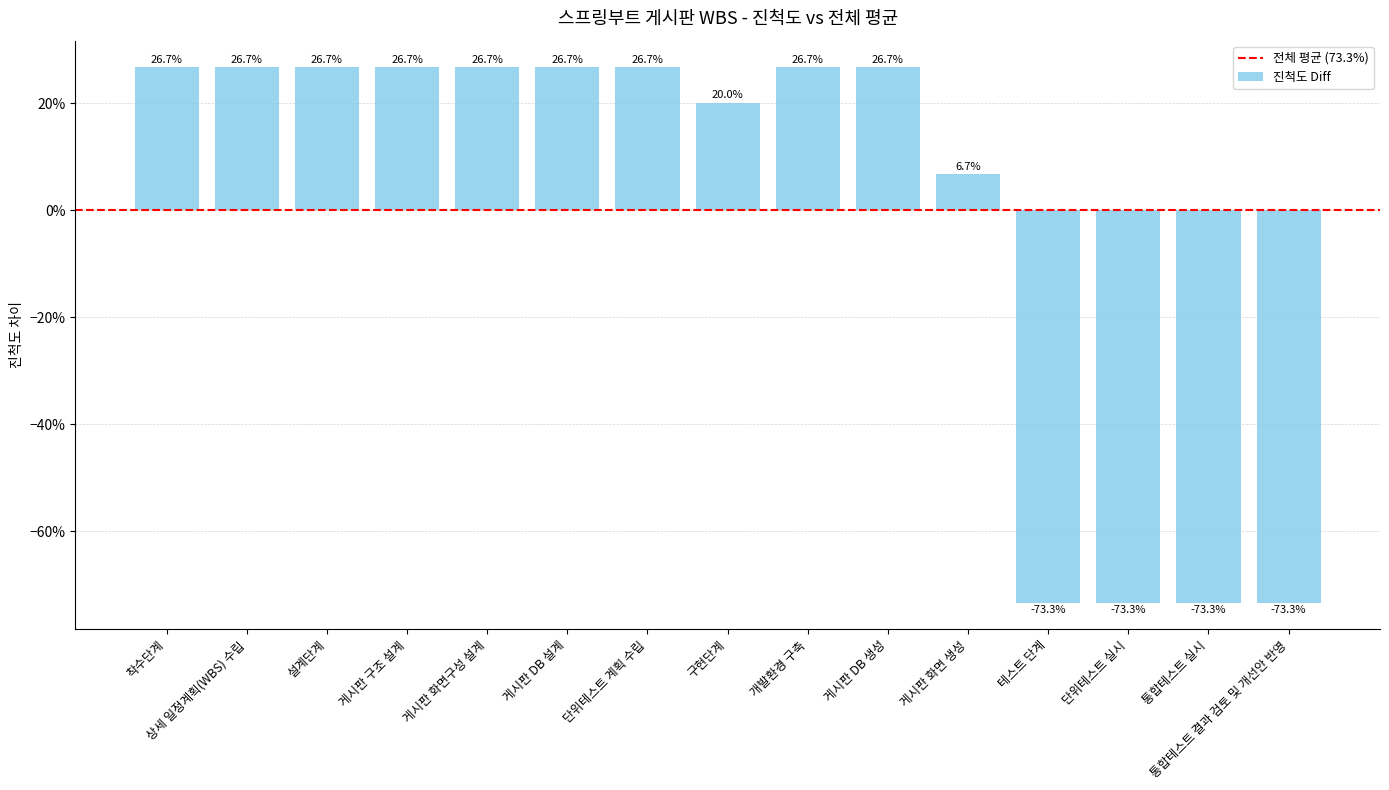

Does the chart contain stacked bars?

No